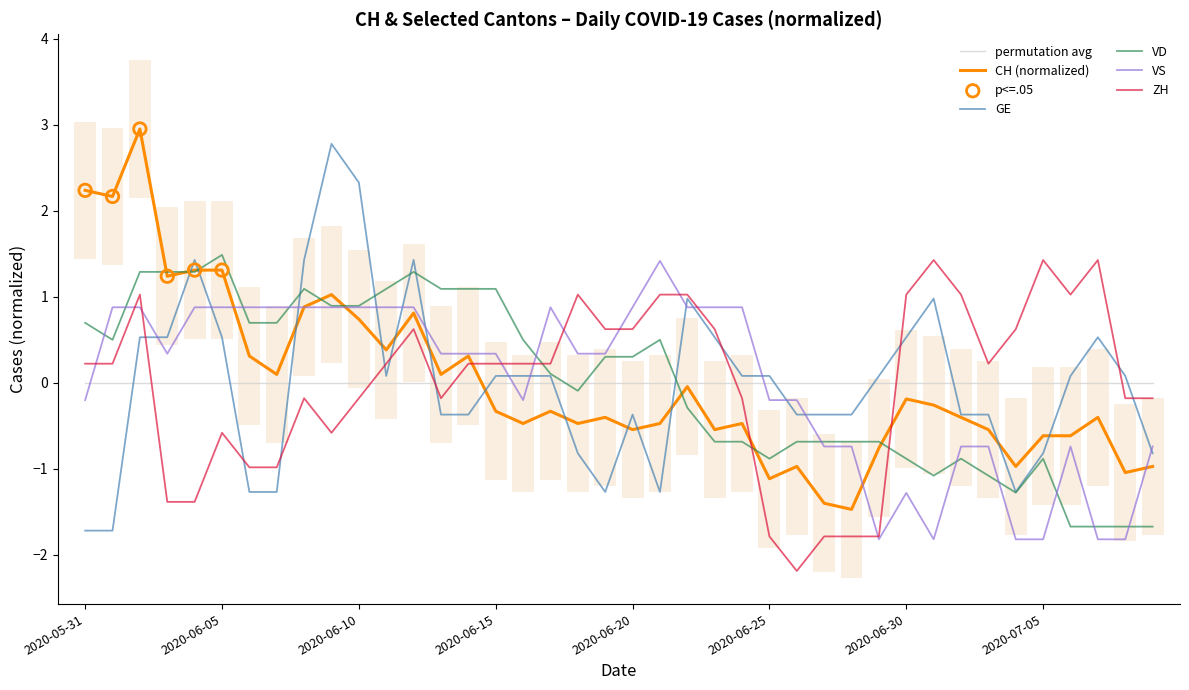

Which series reaches the minimum Y coordinate?

ZH